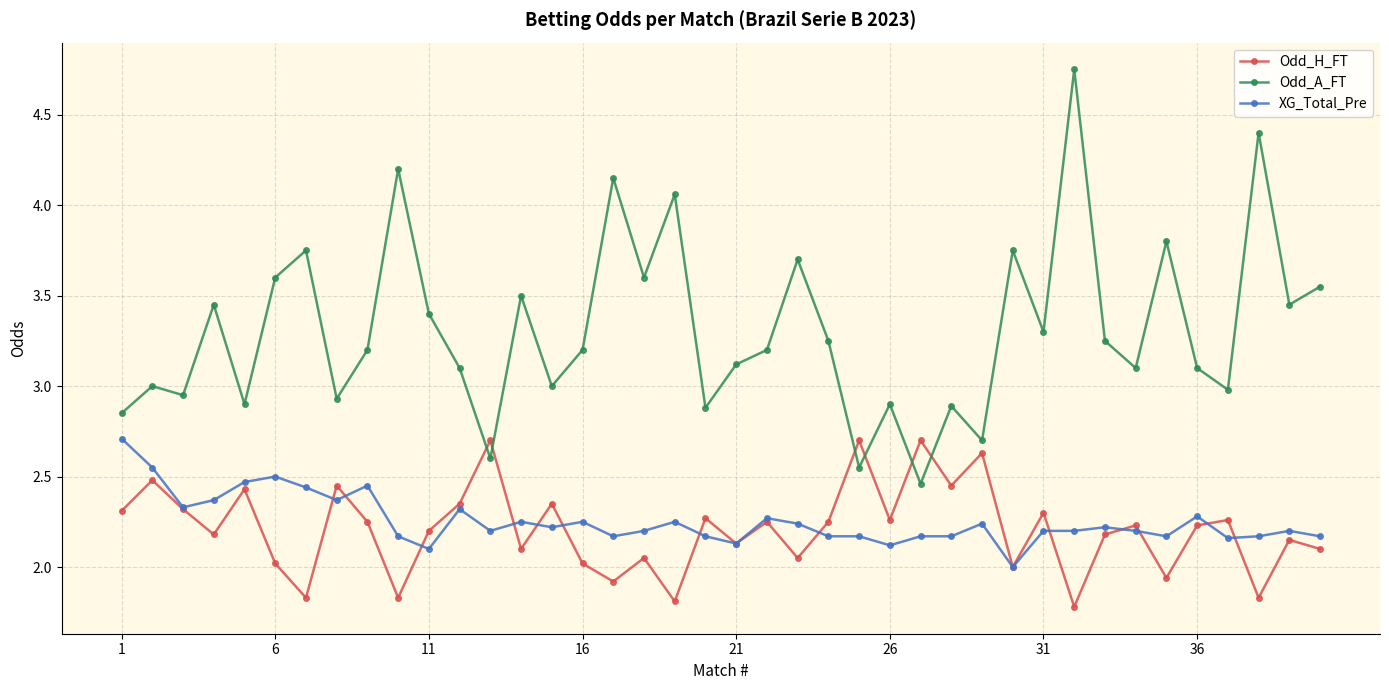

True or false: Odd_A_FT has more than 1 interior local peaks.

True